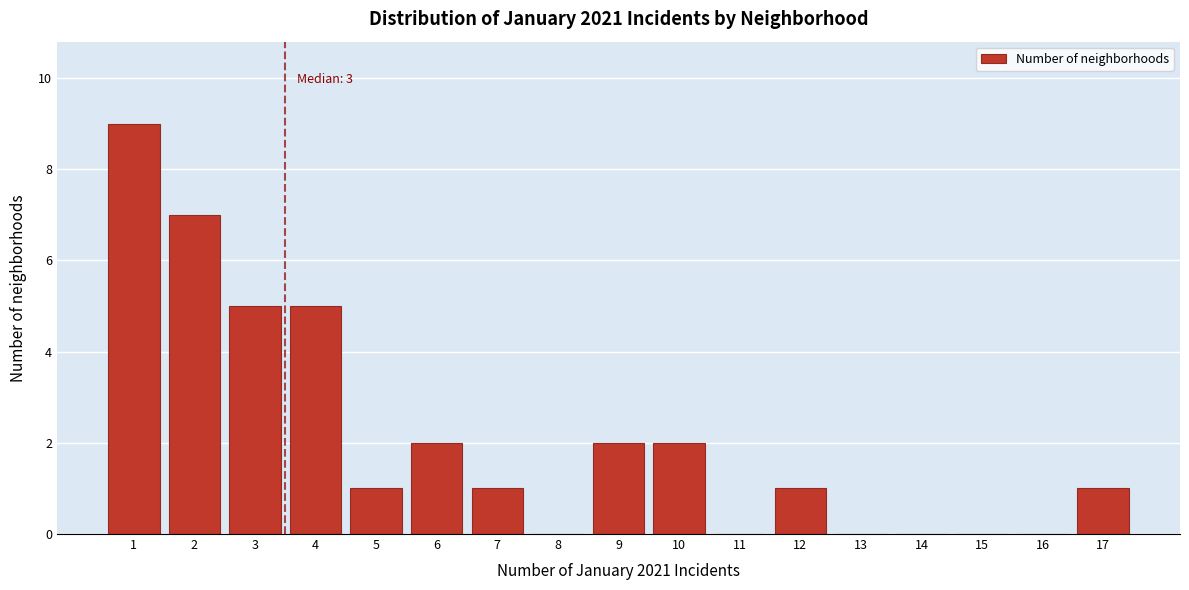

Reading left to right, extract all data points from this chart.

1=9	2=7	3=5	4=5	5=1	6=2	7=1	8=0	9=2	10=2	11=0	12=1	13=0	14=0	15=0	16=0	17=1